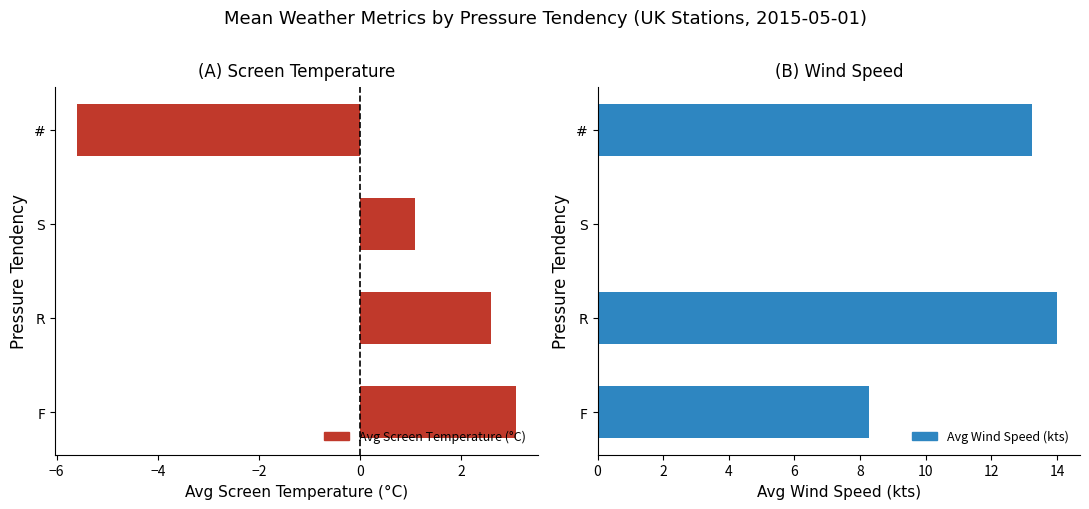

How many data points does each series have?

4